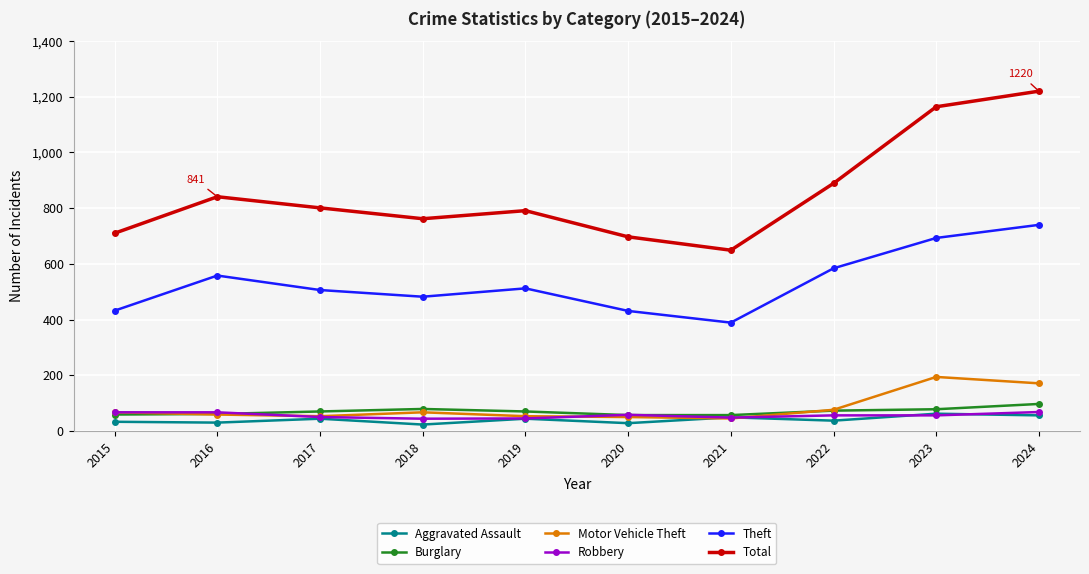

How many lines are shown in the chart?

6